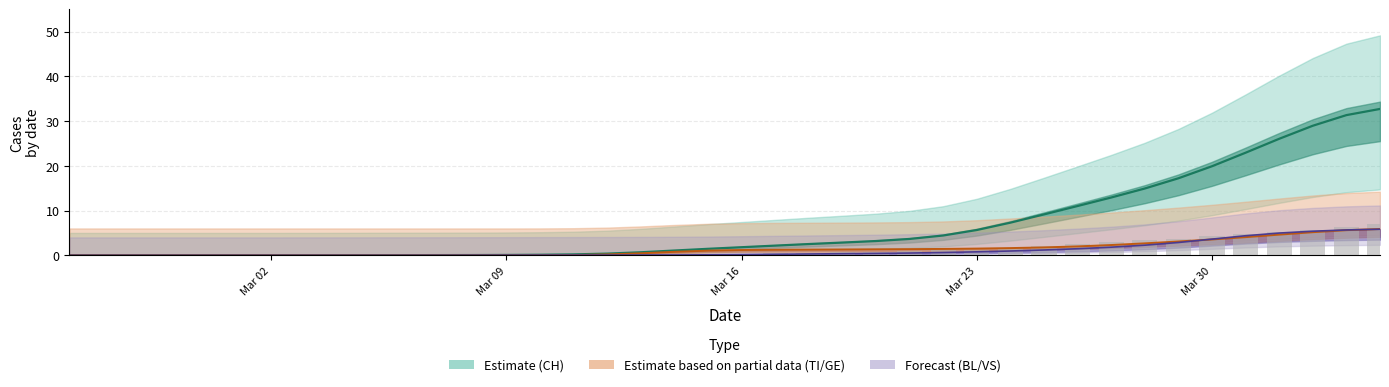

How many data points does each series have?

40